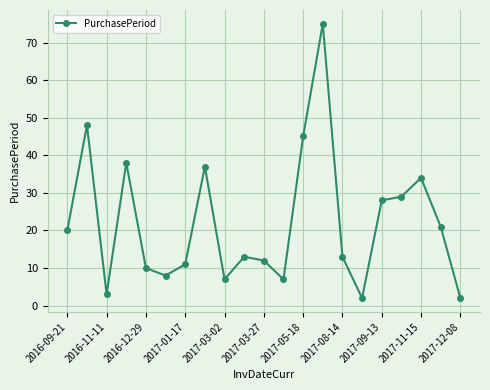

What is the value of the 18th point from the left?

29